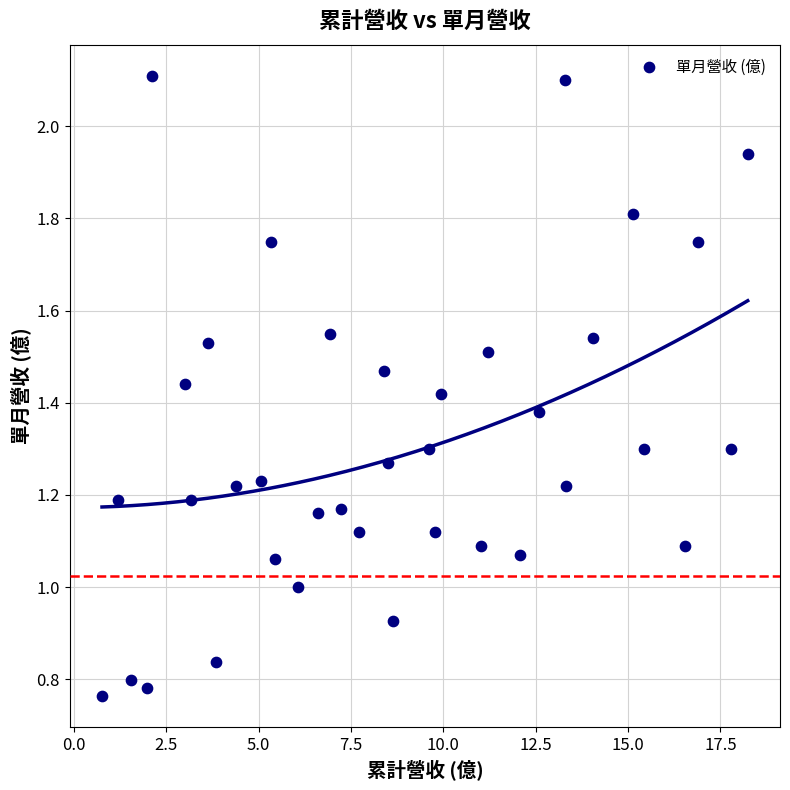

What is the range of X values (max minus min)?

17.5